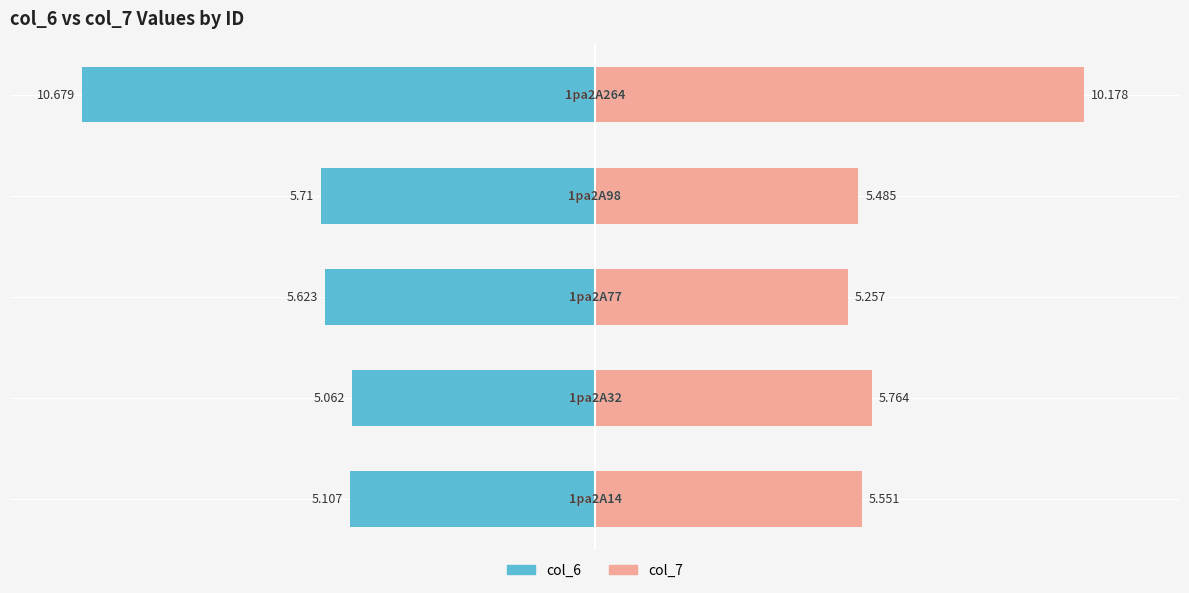

How many bars are there in each group?

2